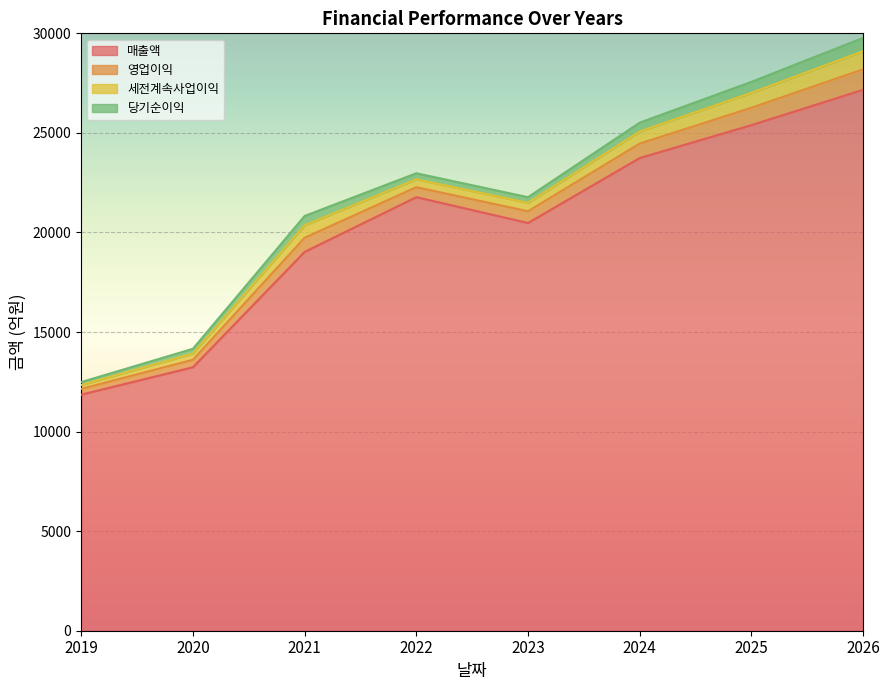

Does the chart display data point markers on the line(s)?

No